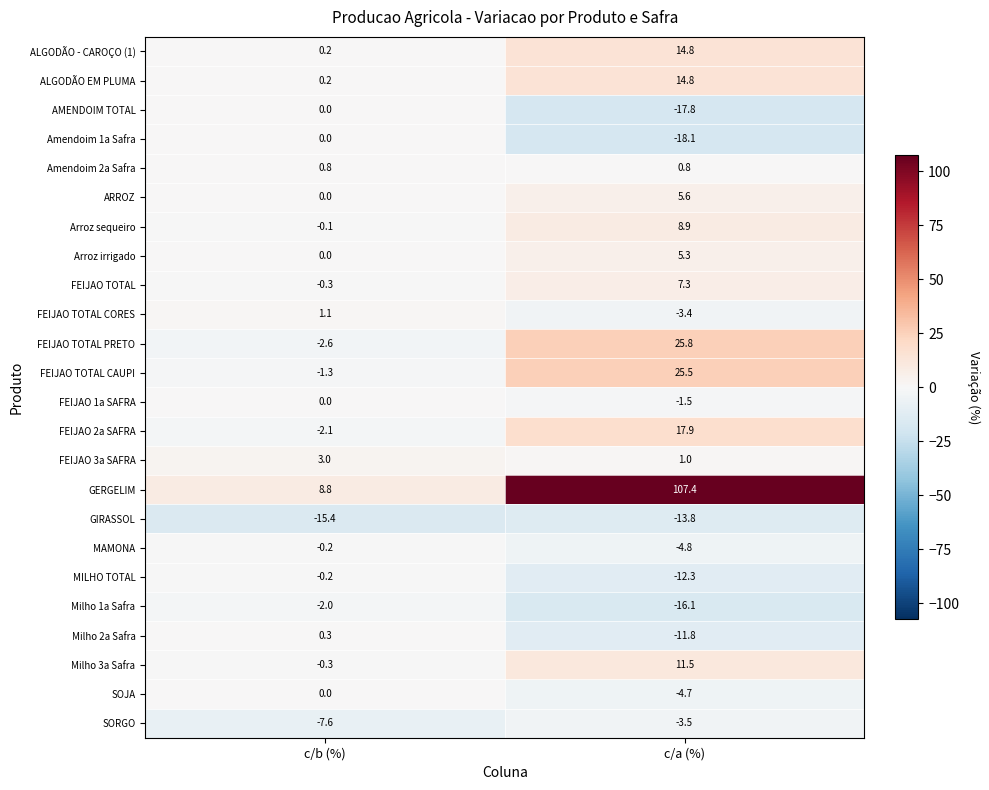

What is the total value across all series at c/a (%)?

138.8